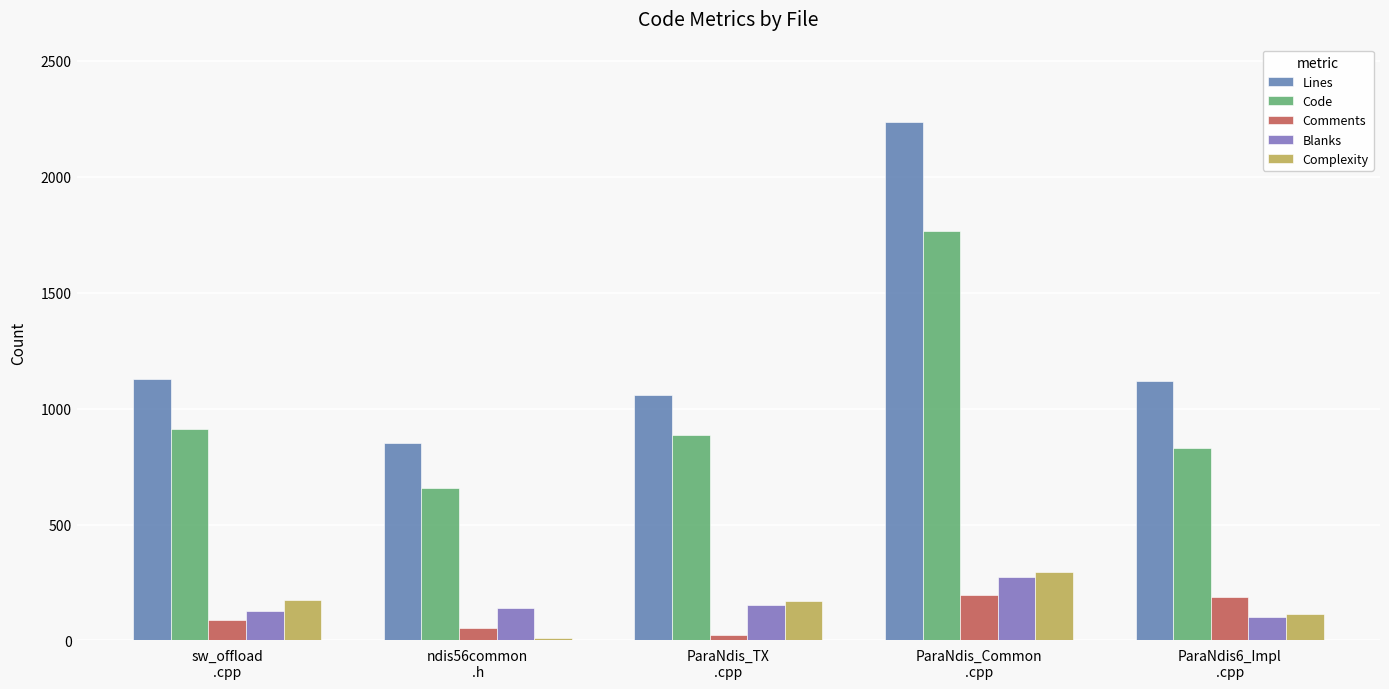

How many values in the Lines series are below 1118?

2